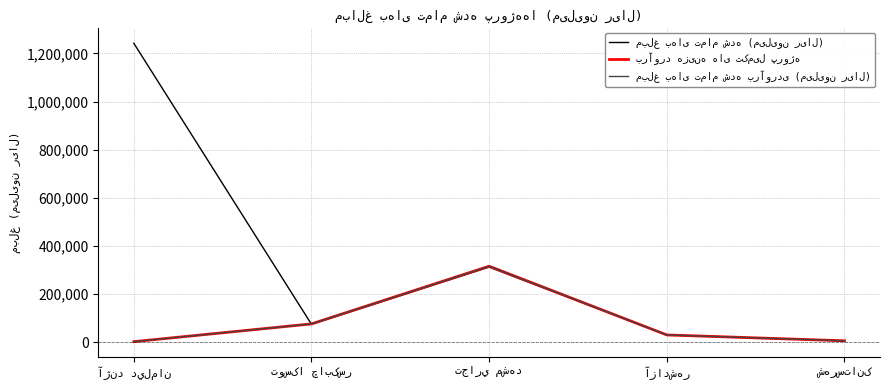

Does the chart have visible grid lines?

Yes